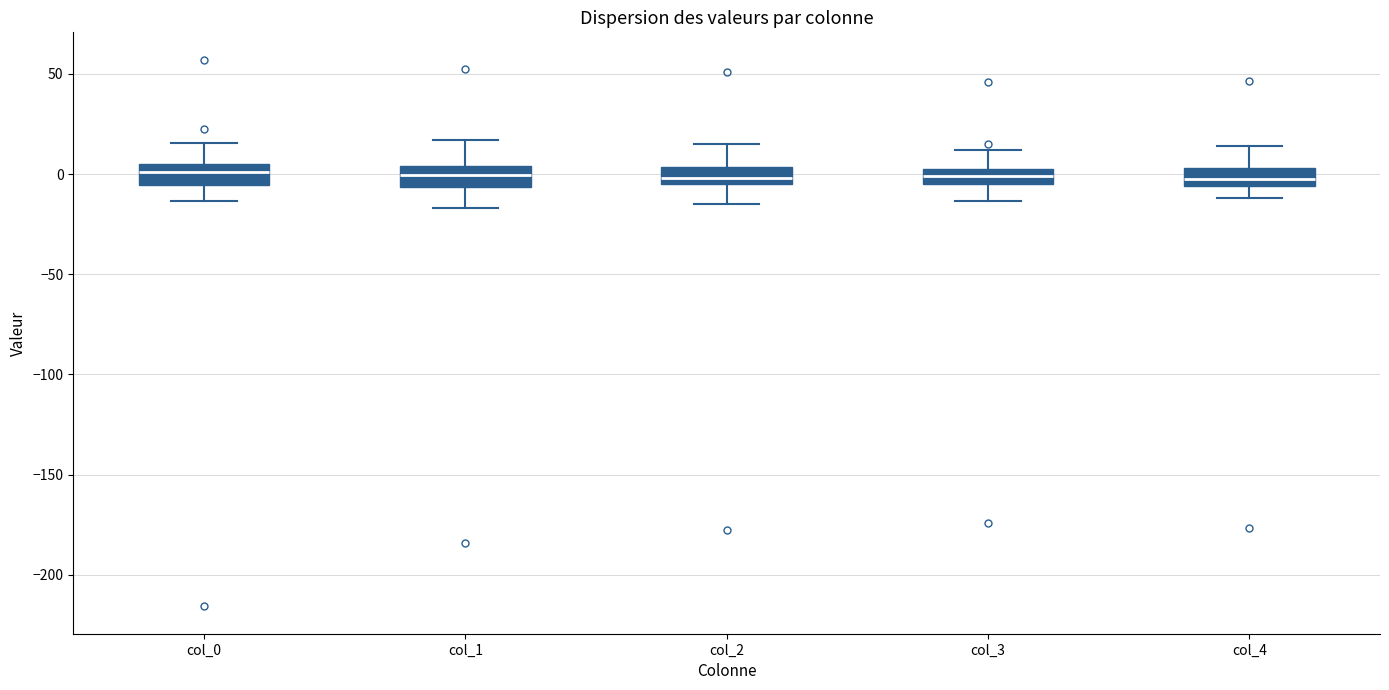

Reading left to right, transcribe this box plot: for each box, give where its median line is, the range the box spans, and where its two whiskers end, as read against the y-axis. The values are not printed on the chart, so give them approximately, as read against the axis.

col_0: median 0, box -5 to 5, whiskers -15 to 15
col_1: median 0, box -5 to 5, whiskers -15 to 15
col_2: median 0, box -5 to 5, whiskers -15 to 15
col_3: median 0, box -5 to 5, whiskers -15 to 10
col_4: median -5 (inside the box), box -5 to 5, whiskers -10 to 15